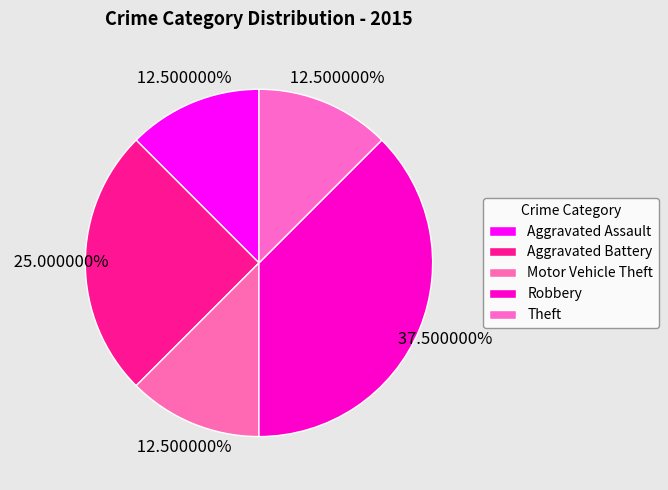

Rank the categories by value from lowest to highest.

Aggravated Assault, Motor Vehicle Theft, Theft, Aggravated Battery, Robbery